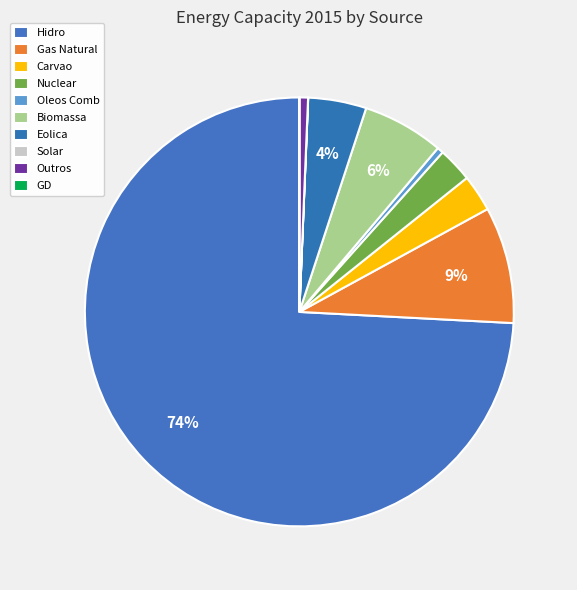

Is the sum of Carvao and Nuclear greater than half?

No